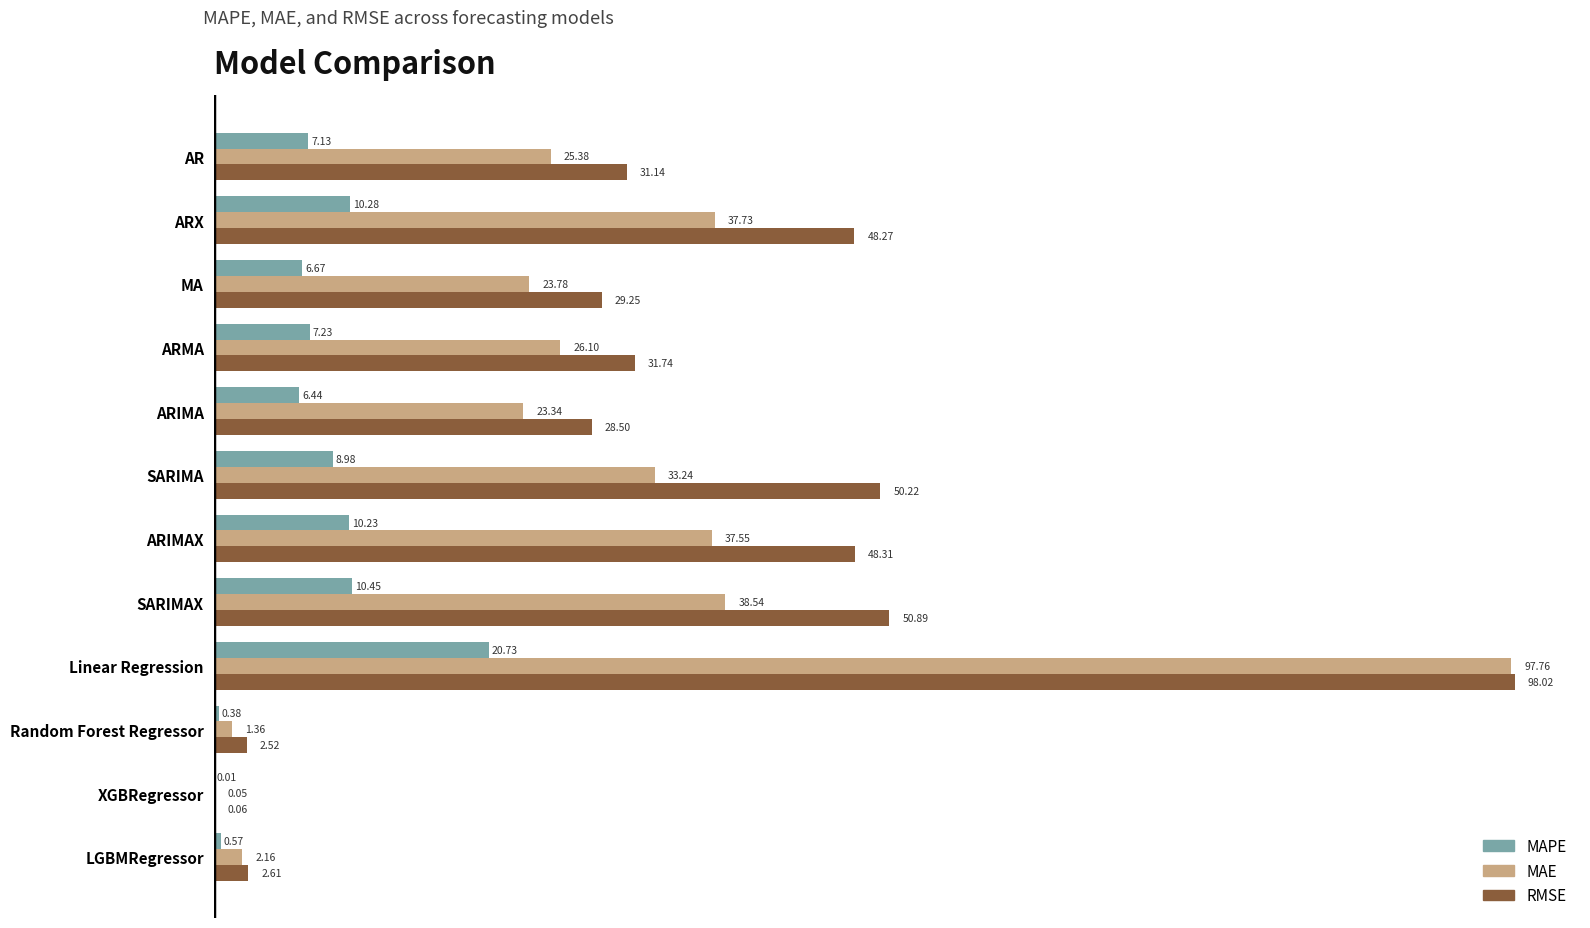

Is the value of MAE at Random Forest Regressor greater than the value of MAPE at ARIMA?

No